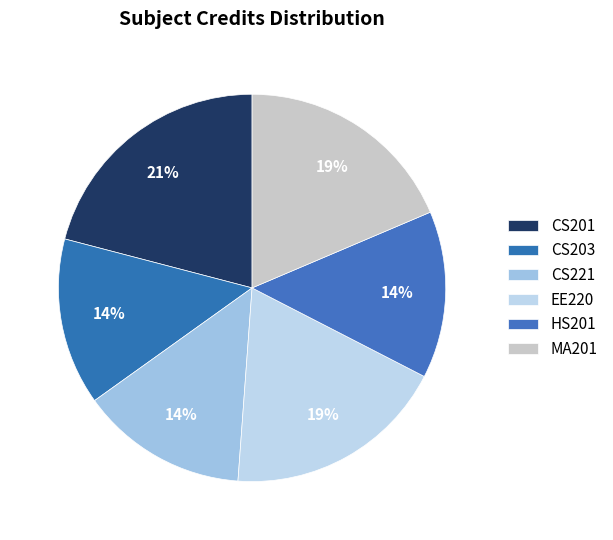

To the nearest percent, what portion does HS201 represent?

14%